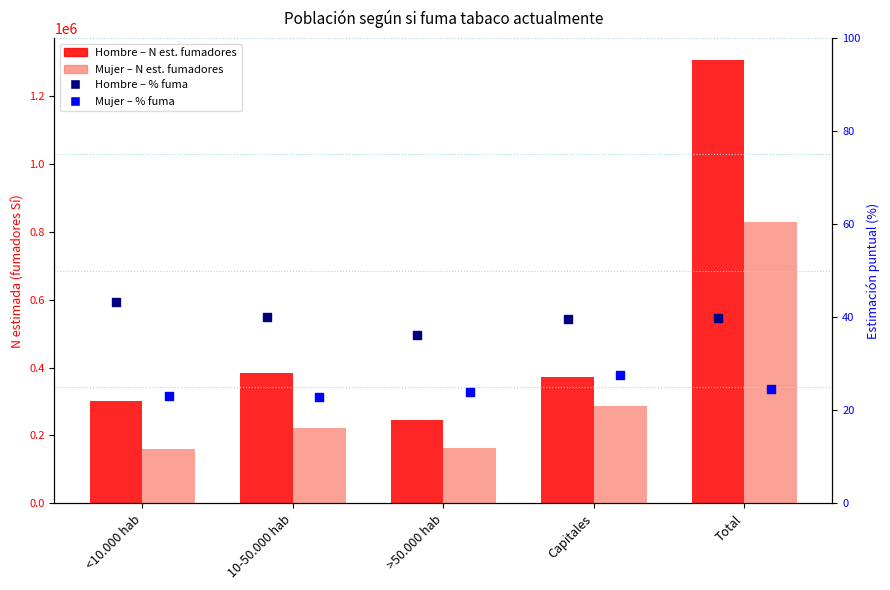

Which series reaches the minimum Y coordinate?

Mujer – % fuma